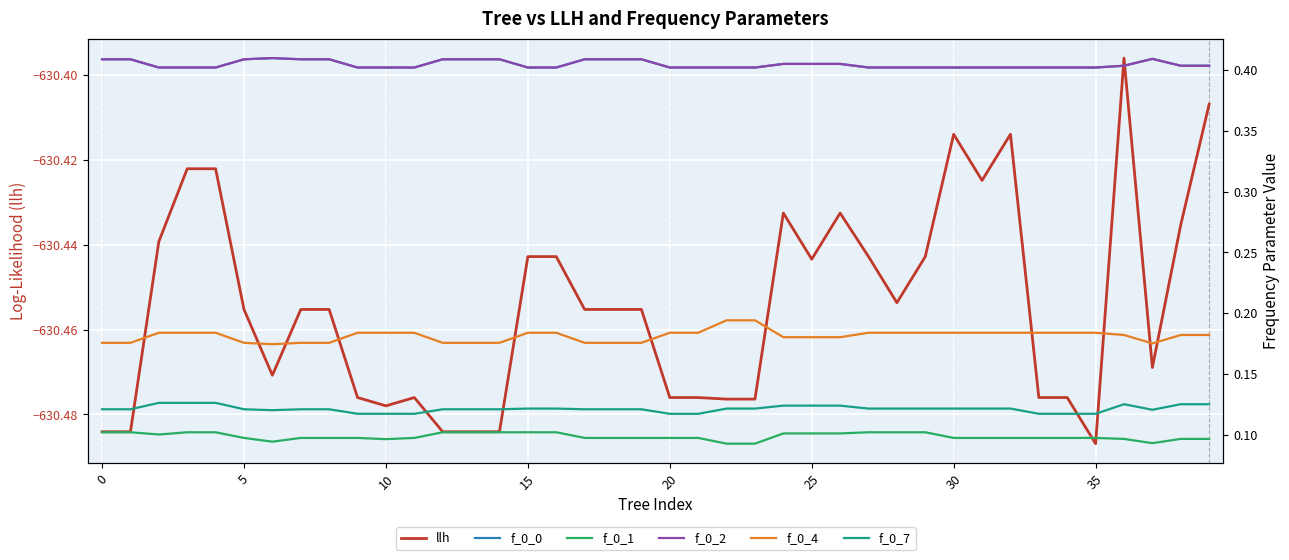

Which category has the lowest value in the llh series?

35